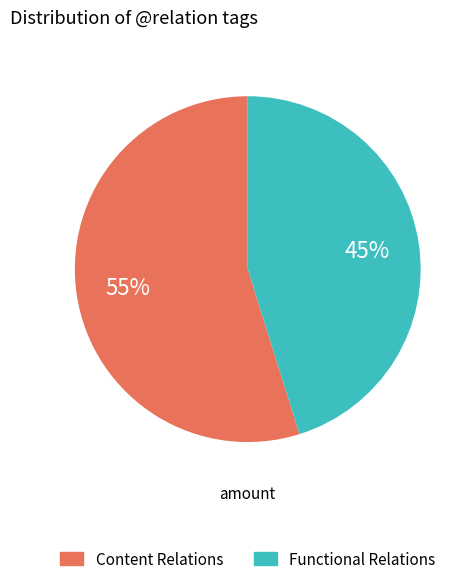

Is there a majority slice in this chart?

Yes